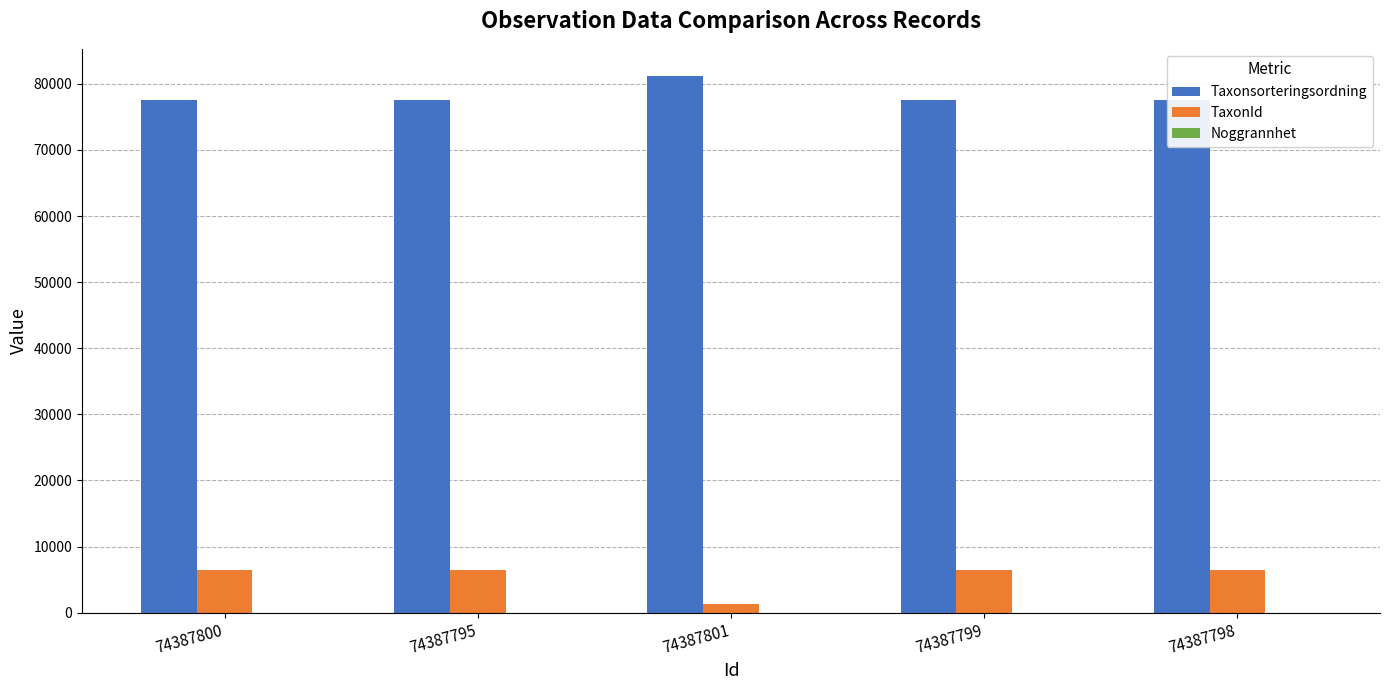

What is the label of the 2nd bar from the right?

74387799